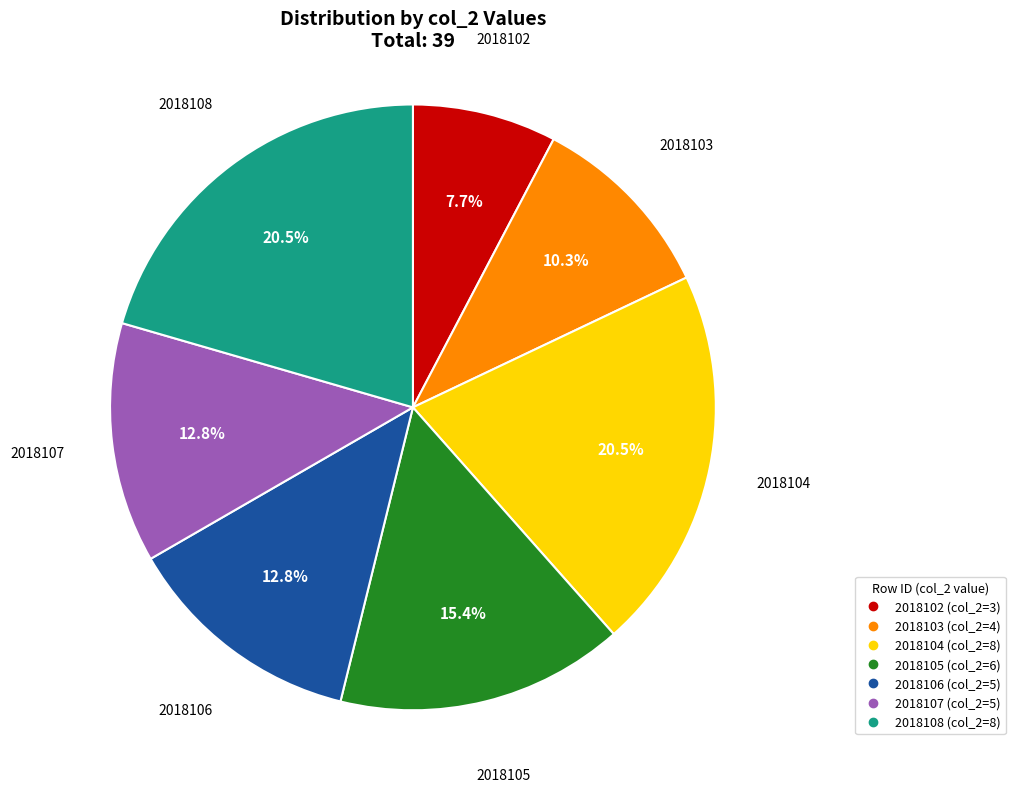

Do 2018104 and 2018108 together represent more than half of the pie?

No